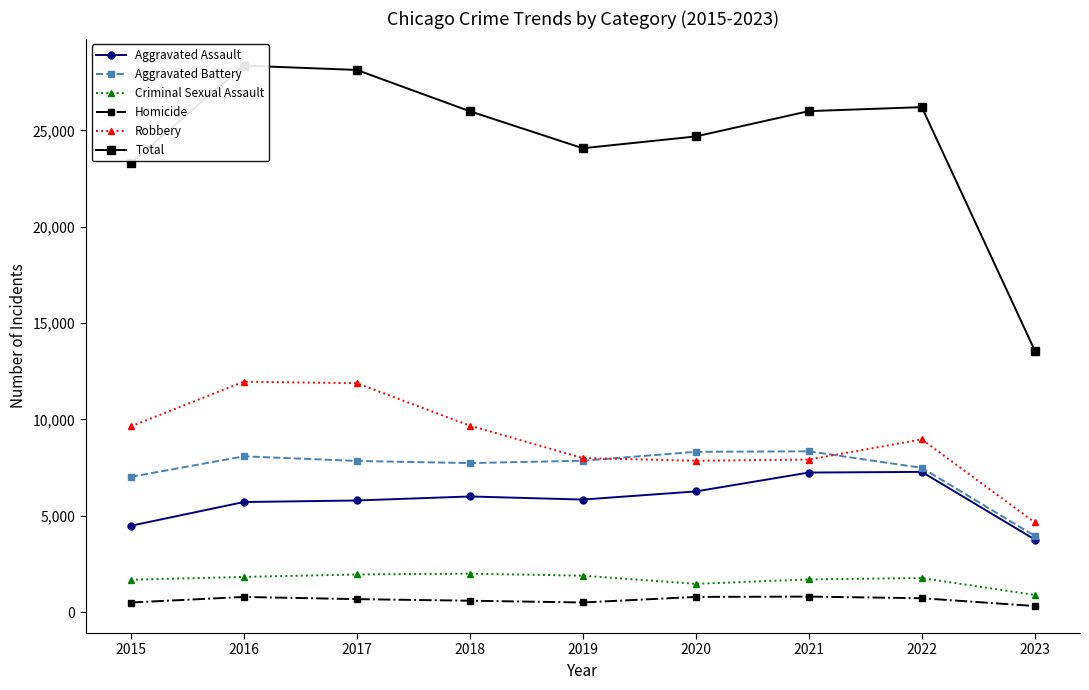

Which category has the highest value in the Aggravated Battery series?

2021